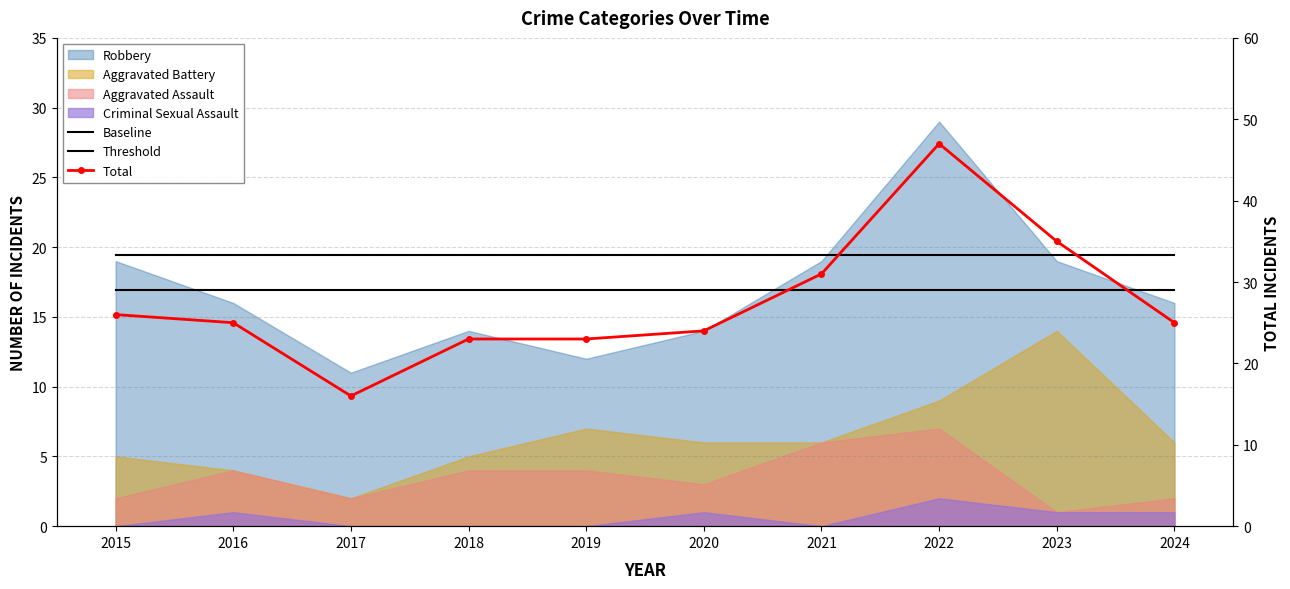

Is it true that Threshold equals 19.4 at 2020?

True